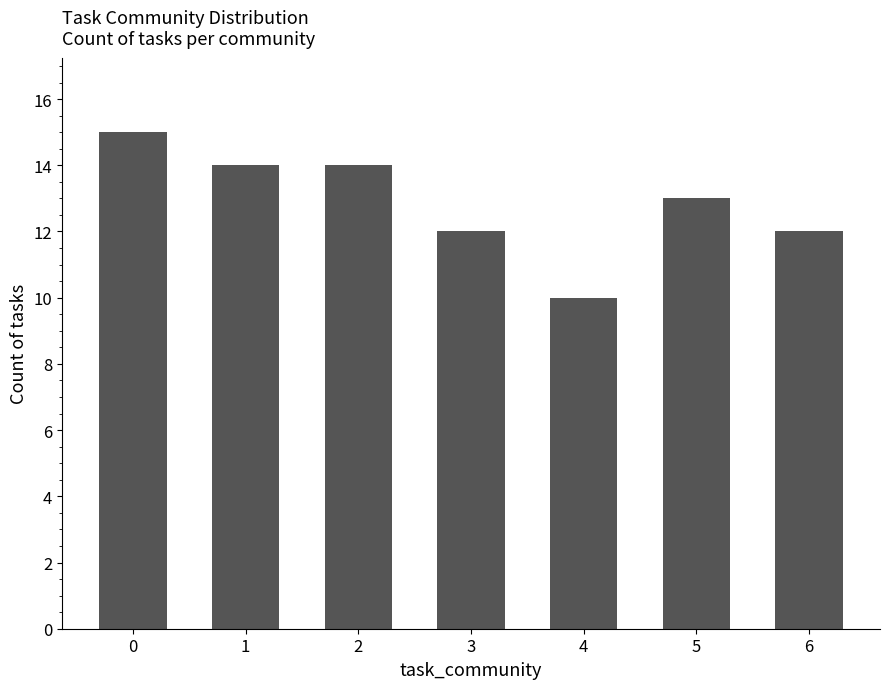

Reading left to right, list all the values displayed in this chart.

15	14	14	12	10	13	12